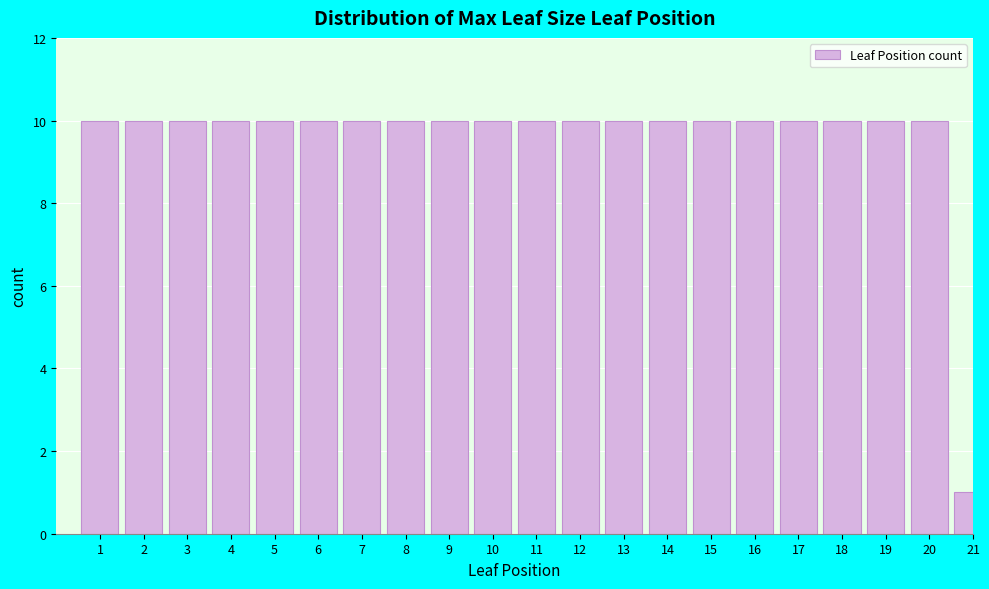

Reading left to right, what are all the values shown in this chart?

10	10	10	10	10	10	10	10	10	10	10	10	10	10	10	10	10	10	10	10	1